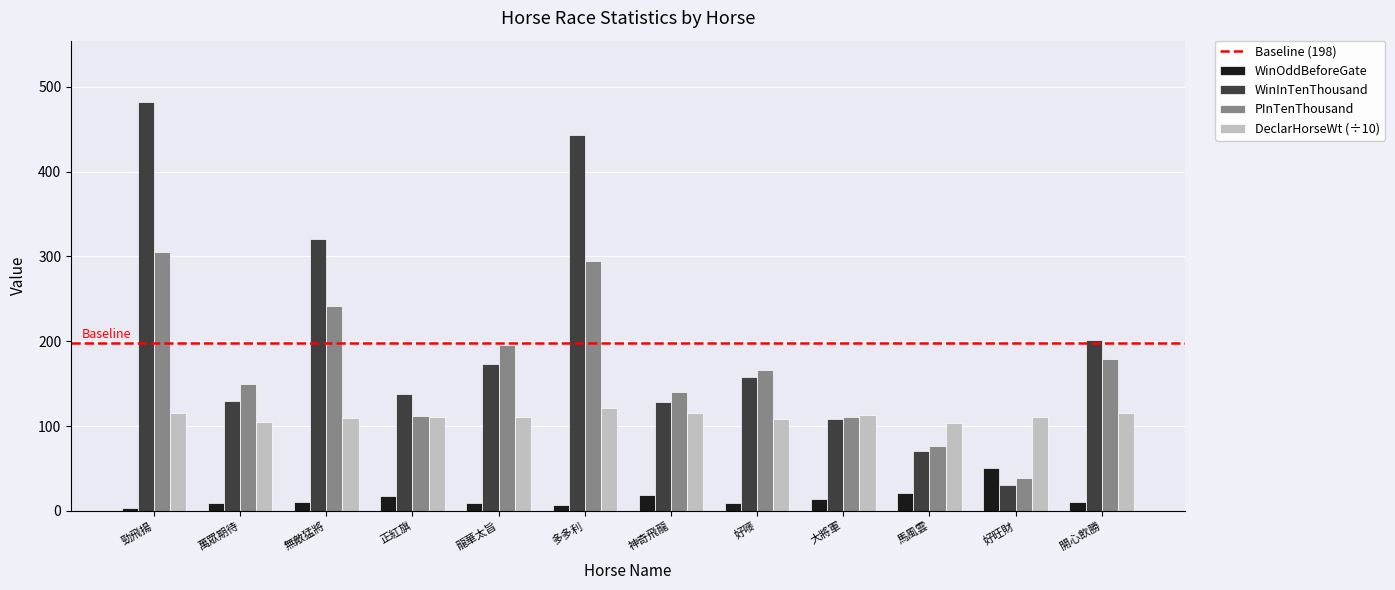

At how many categories does at least one series exceed 207?

3